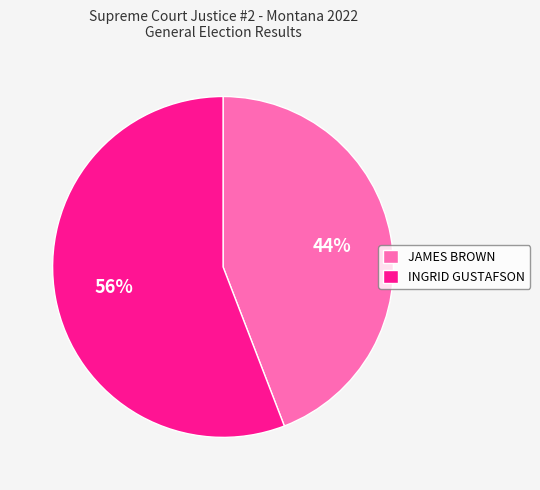

Rank the categories by value from lowest to highest.

JAMES BROWN, INGRID GUSTAFSON